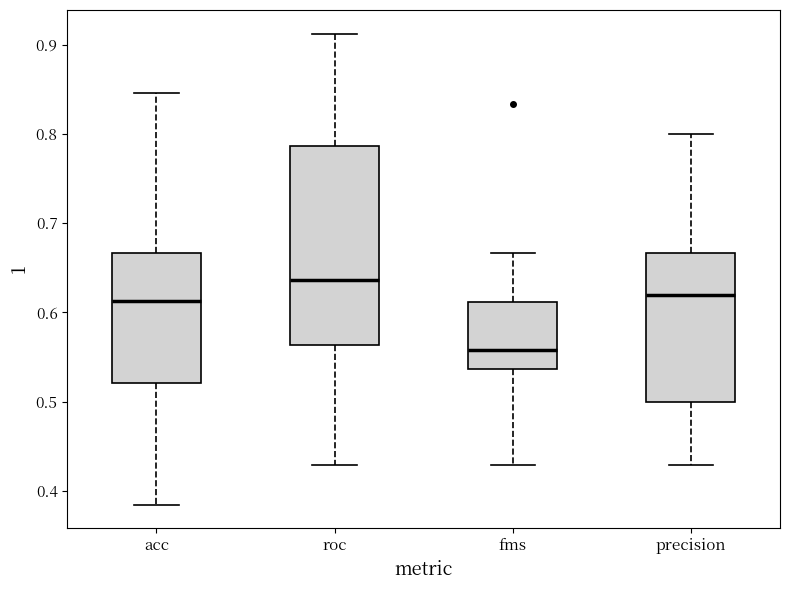

Which box is the tallest, from its lower edge to its upper edge?

roc